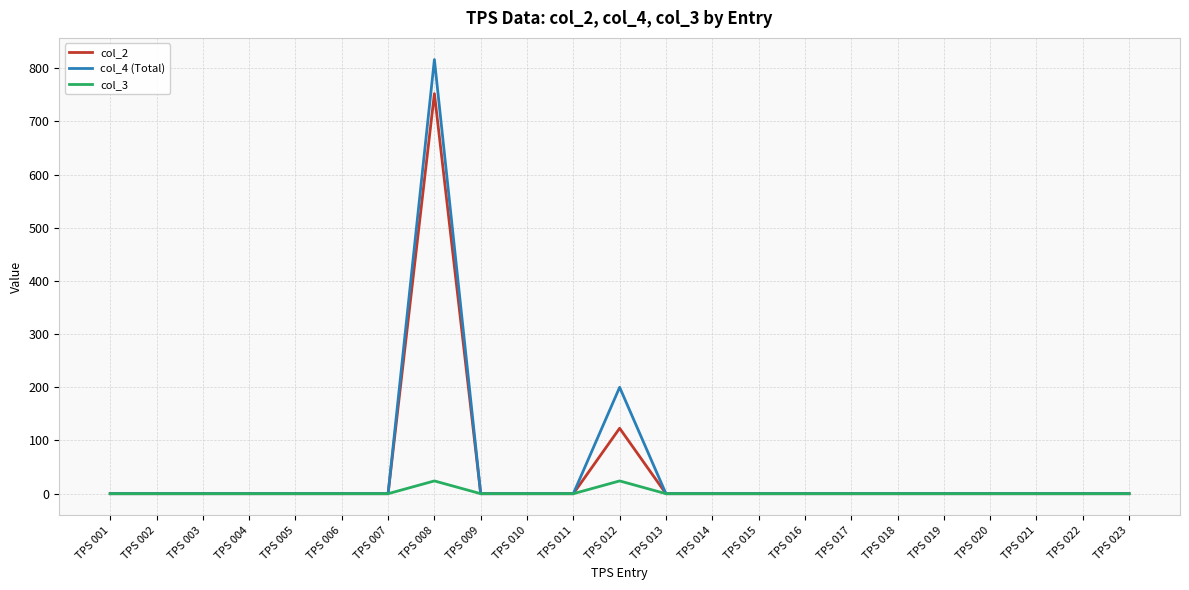

Rank the series by their maximum value, from lowest to highest.

col_3, col_2, col_4 (Total)